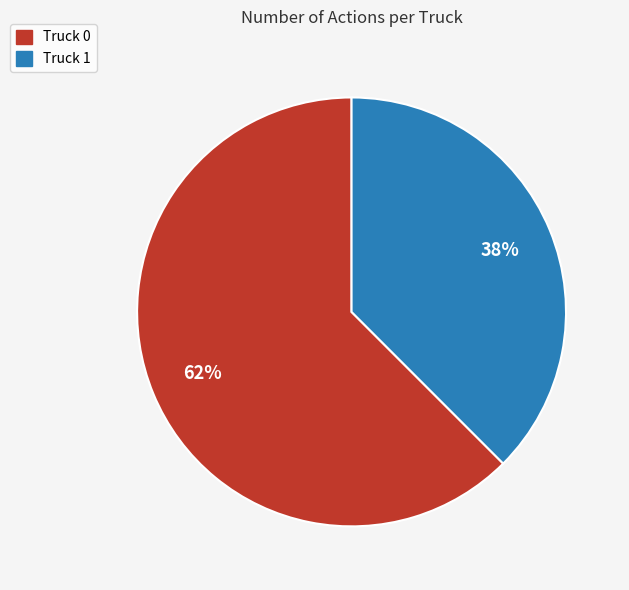

Is it true that Truck 0 is 62% of the pie?

True